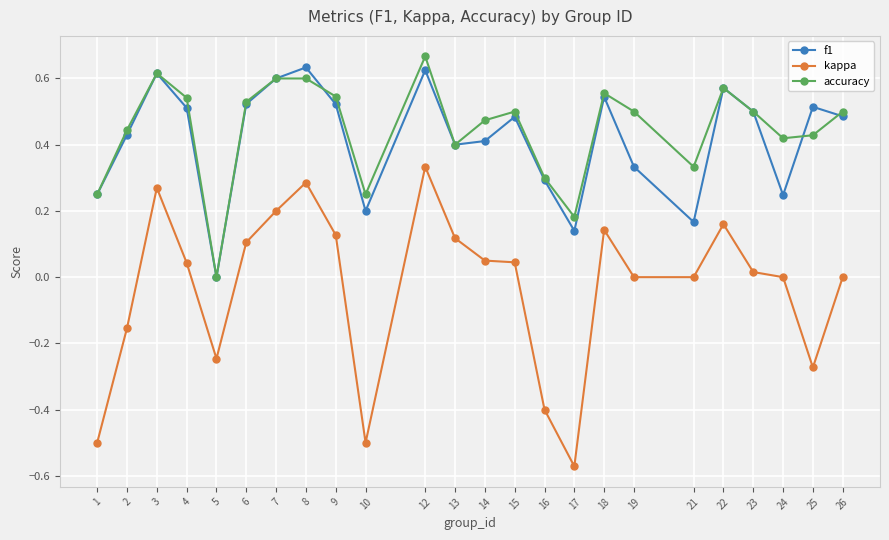

True or false: kappa and accuracy cross at least once.

False